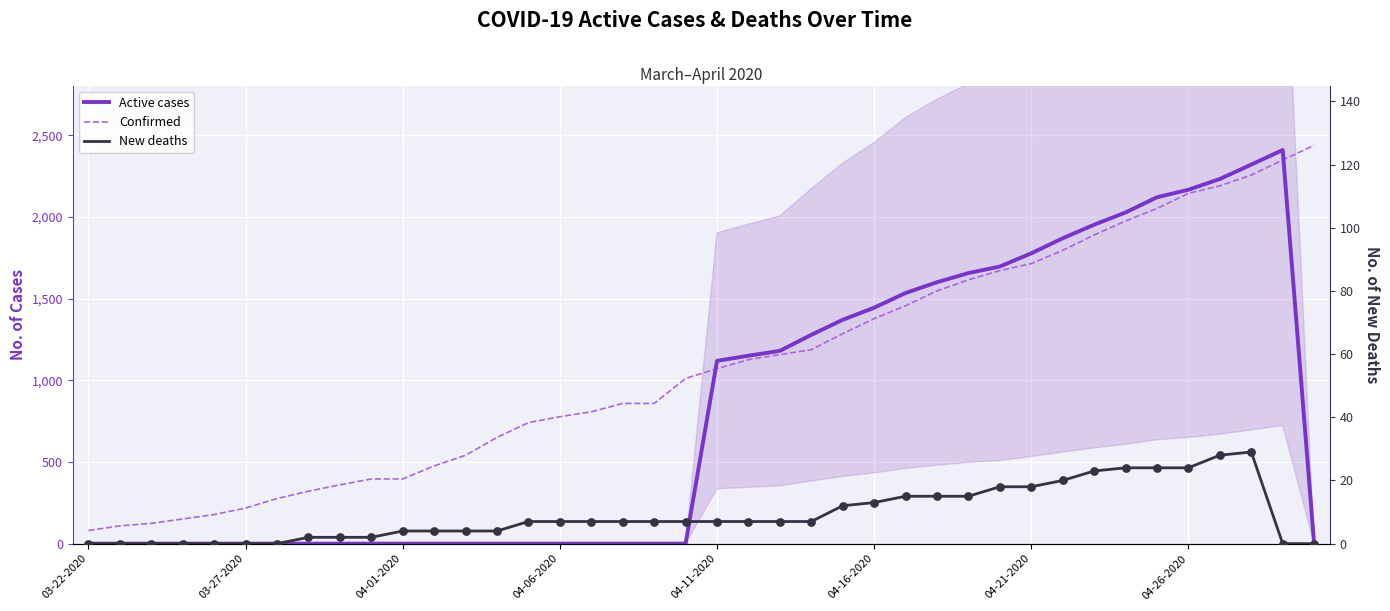

Is the value of New deaths at 04-01-2020 greater than the value of Active cases at 10?

No